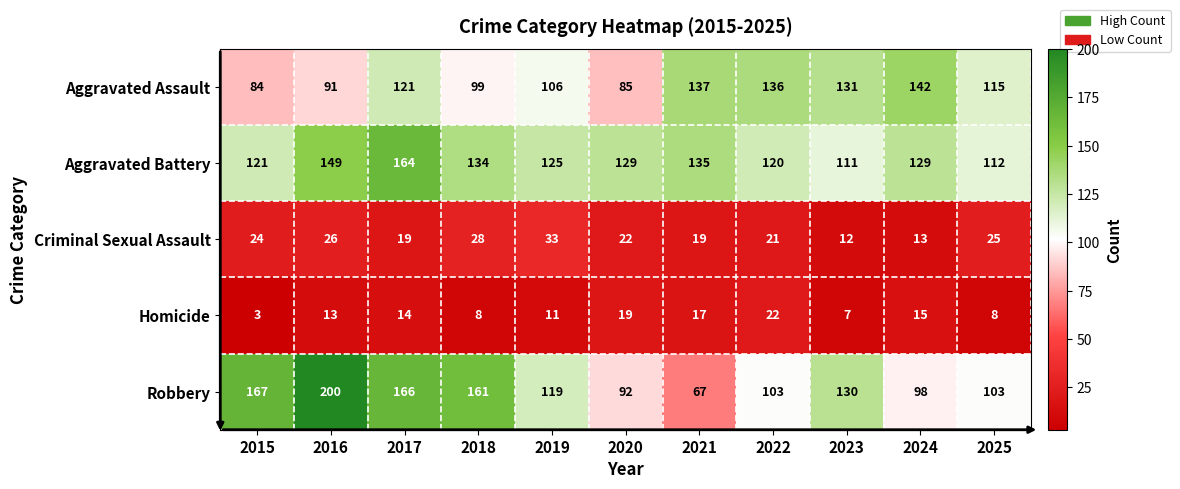

What is the total value across all series at 2017?

484